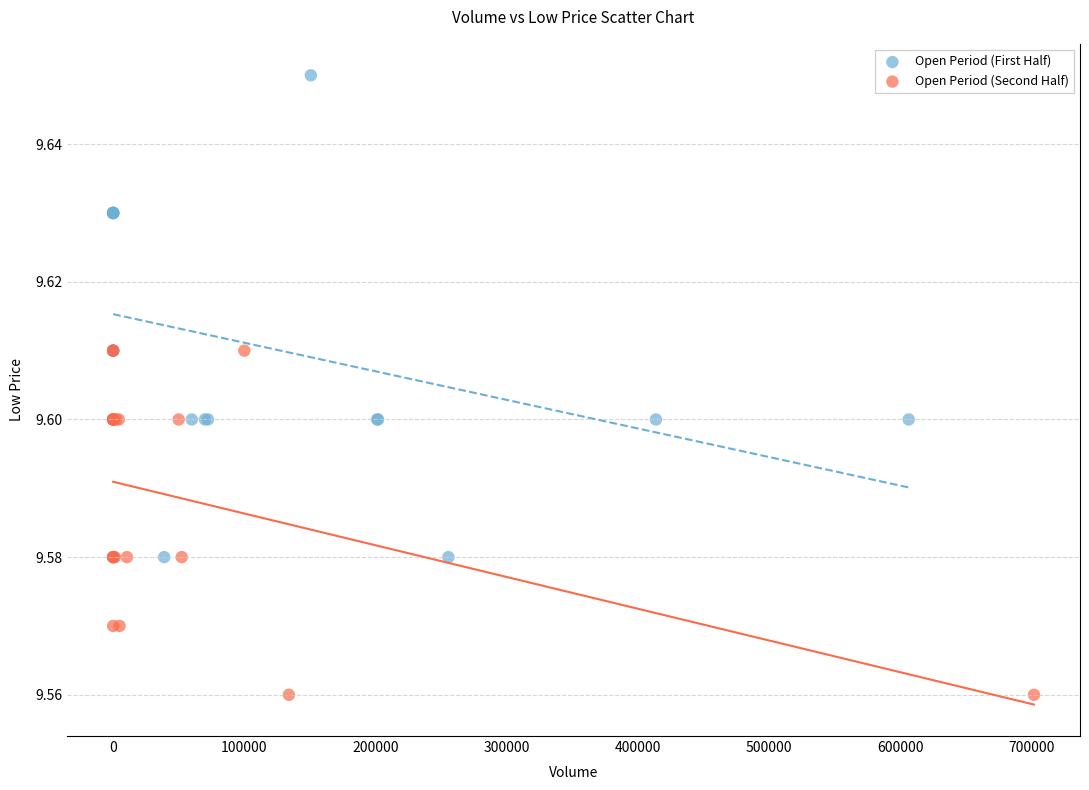

Which series contains the highest Y value?

Open Period (First Half)